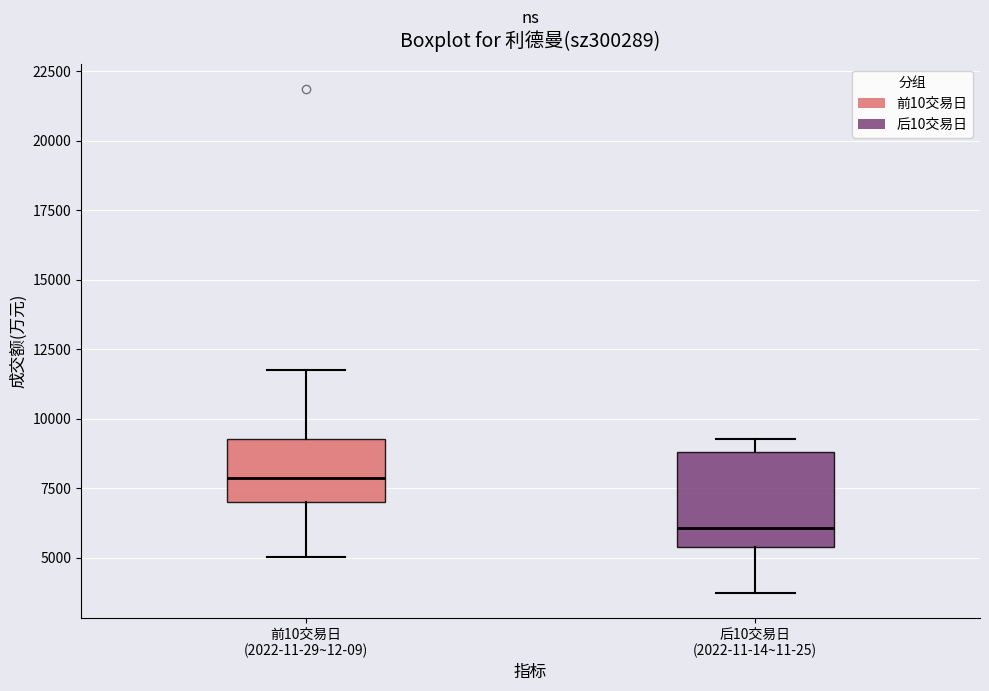

Reading left to right, read every box against the y-axis: the position of its median line, the range the box covers, and the ends of its whiskers. The values are not printed on the chart, so give them approximately, as read against the axis.

前10交易日 (2022-11-29~12-09): median 8000, box 7000 to 9500, whiskers 5000 to 11500
后10交易日 (2022-11-14~11-25): median 6000, box 5500 to 9000, whiskers 3500 to 9500